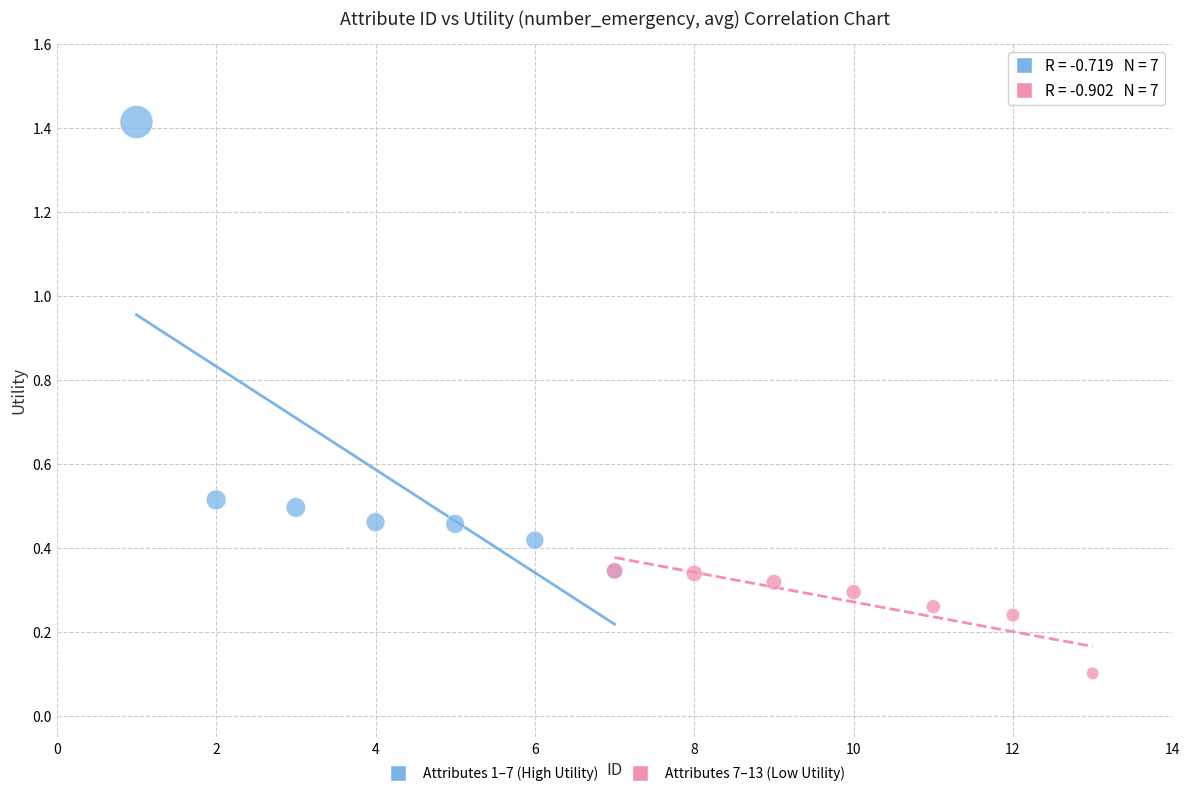

Which series reaches the maximum Y coordinate?

Attributes 1–7 (High Utility)